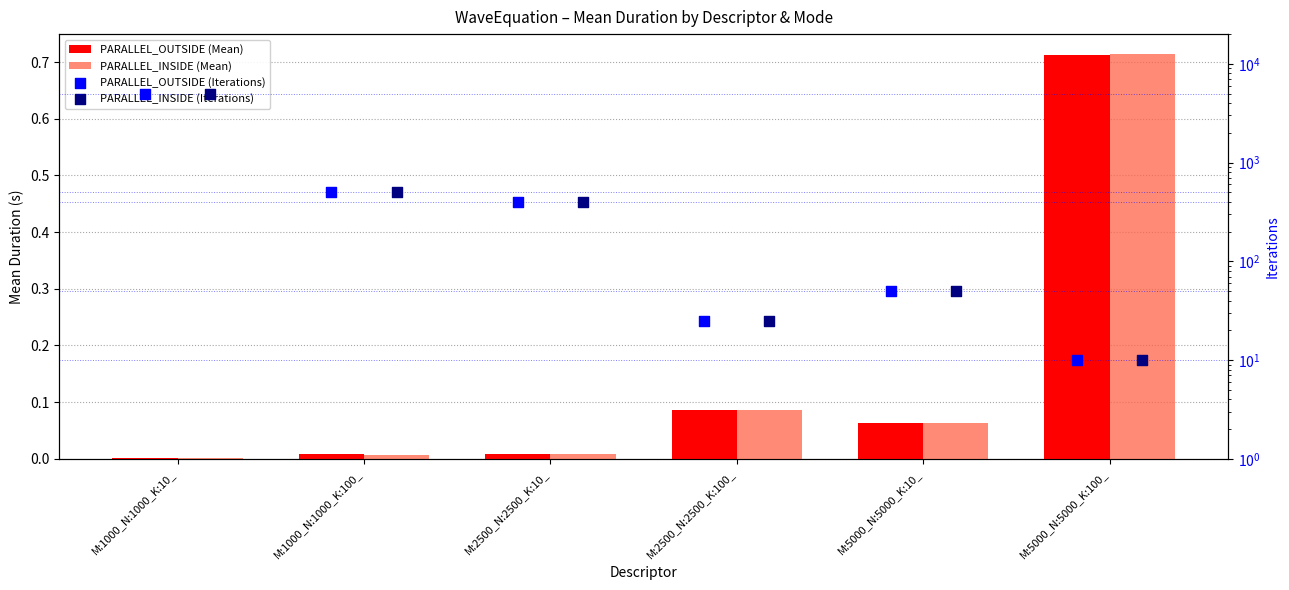

What is the total value across all series at M:1000_N:1000_K:100_?

1000.0